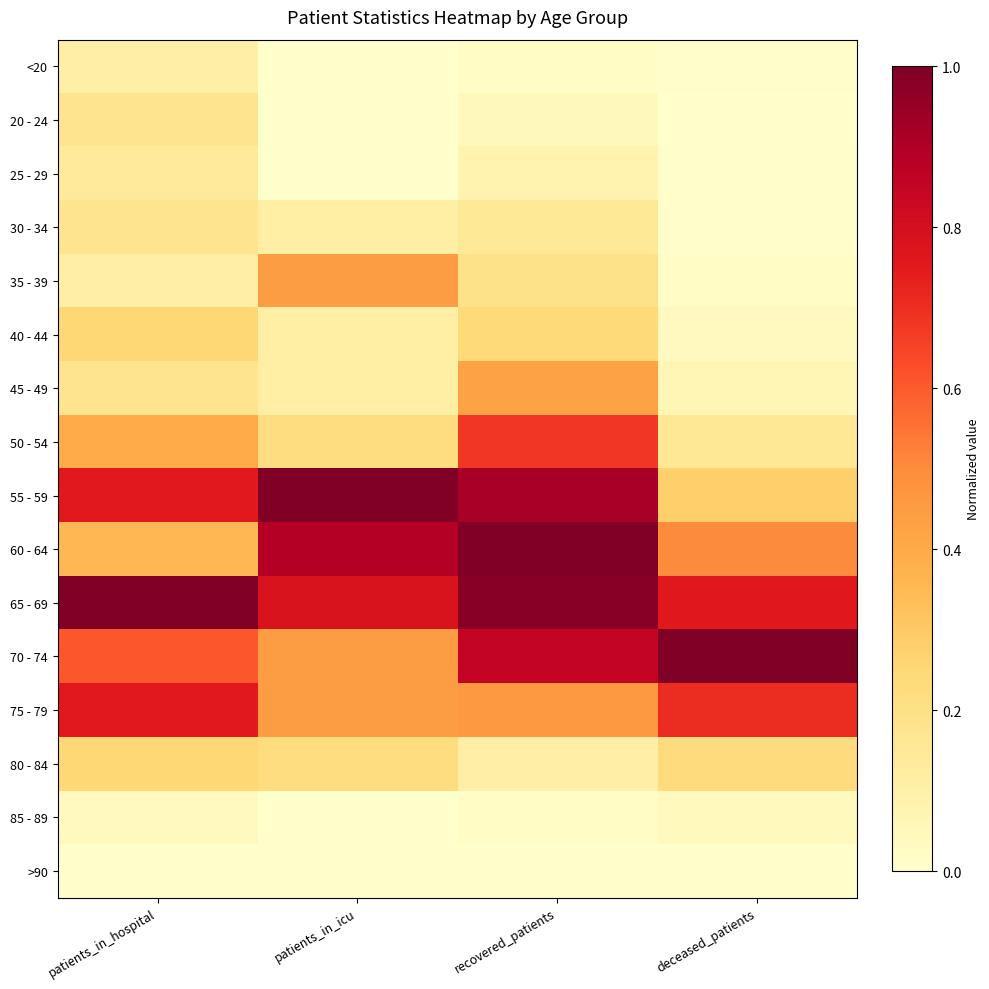

Which series has the largest total across all categories?

65 - 69